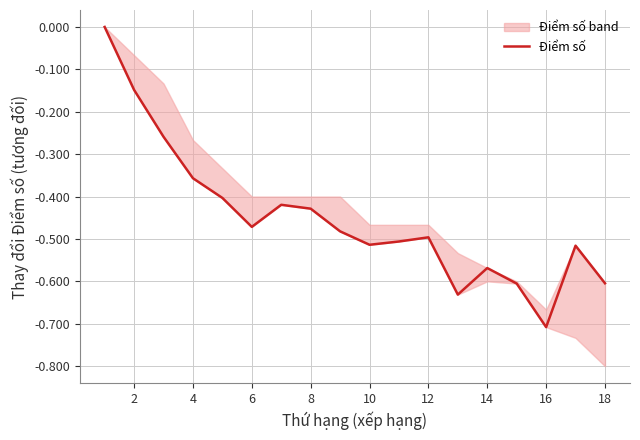

The chart shows a value of -0.1 at 4. True or false?

False